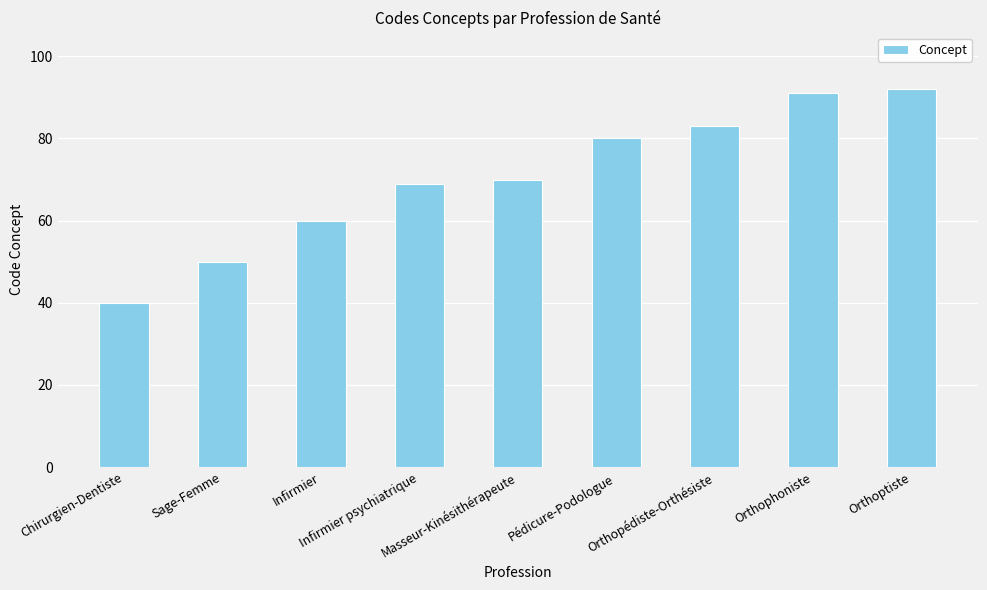

What is the label of the 1st bar from the left?

Chirurgien-Dentiste